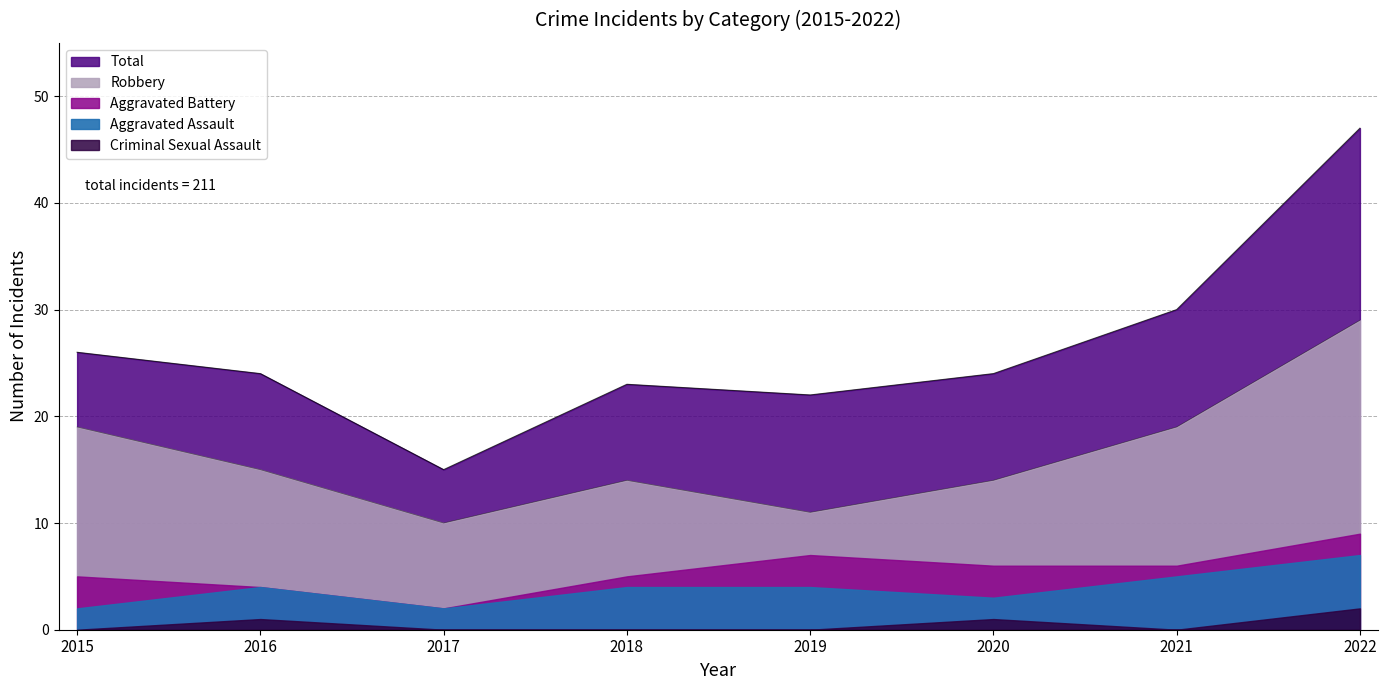

What is the difference between the maximum and minimum values in the Robbery series?

19